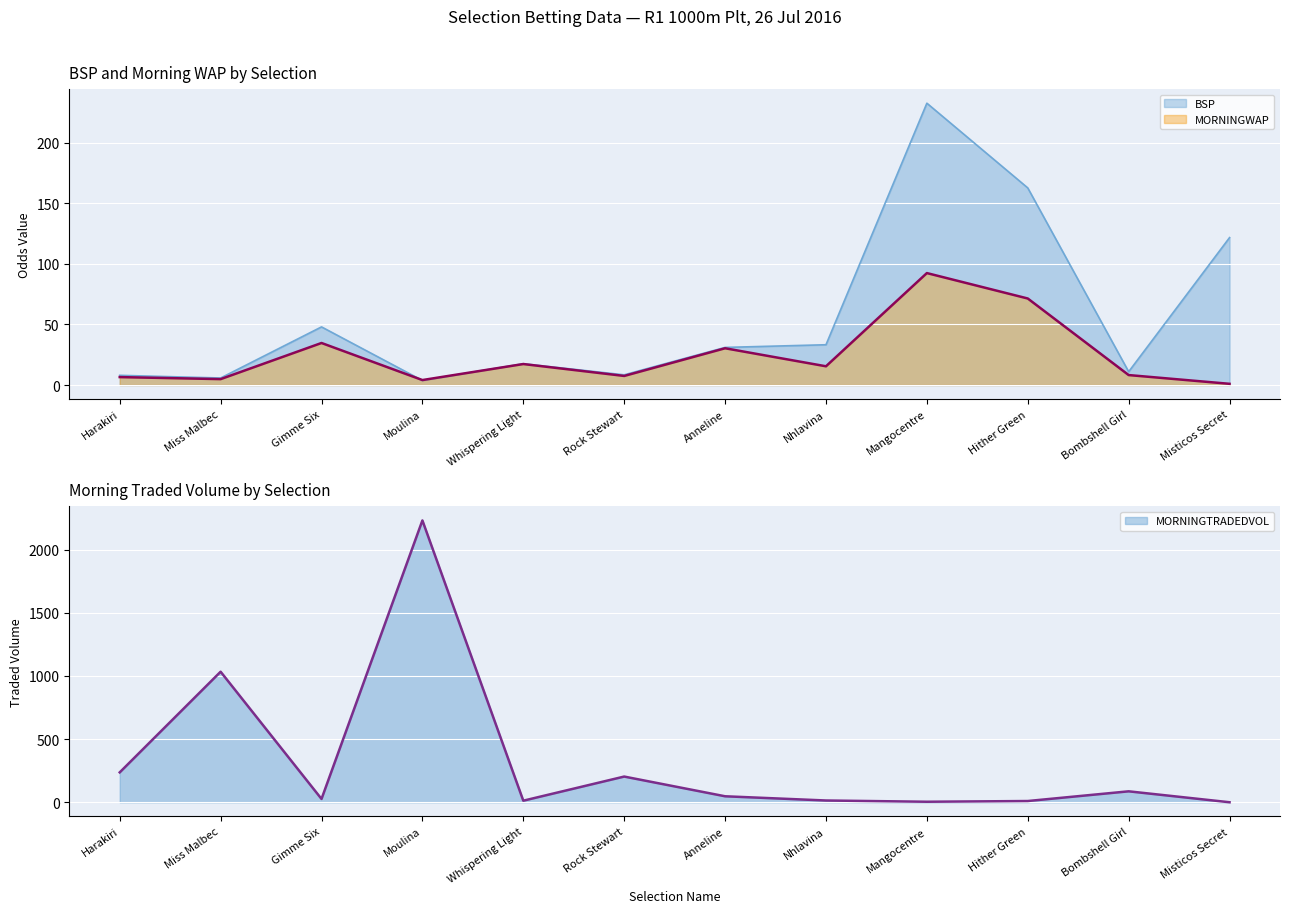

List the series in order of their peak value, lowest first.

MORNINGWAP, BSP, MORNINGTRADEDVOL